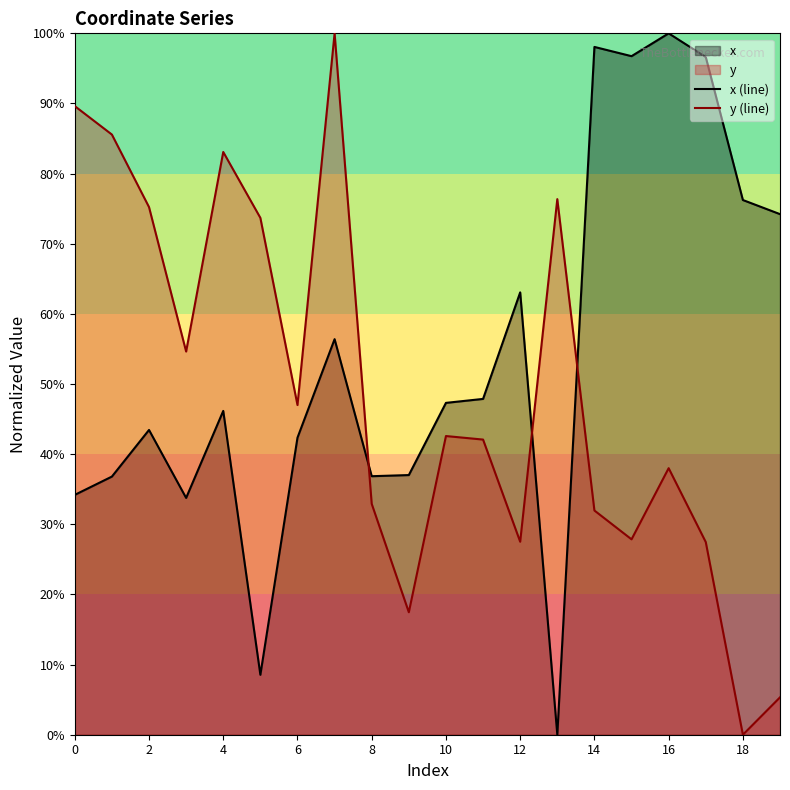

Which category has the lowest value across all series?

13